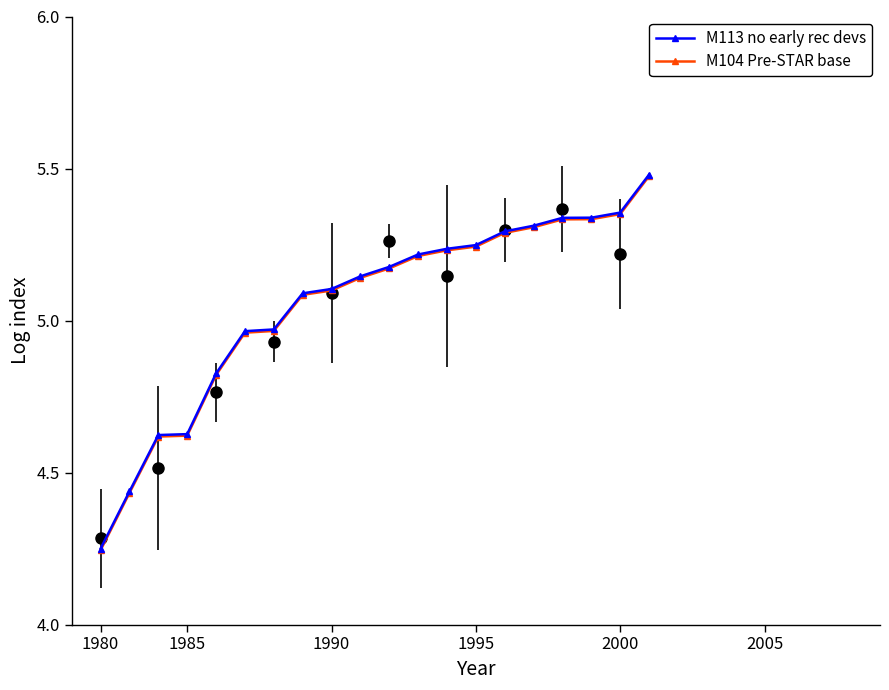

At which label does M104 Pre-STAR base reach its minimum?

1980